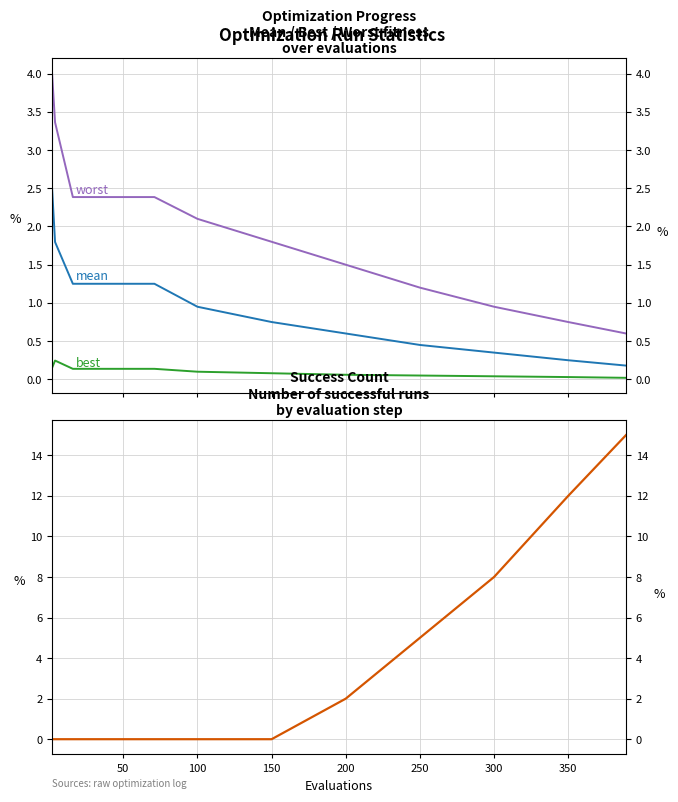

How many intersections are there between worst and success num?

1